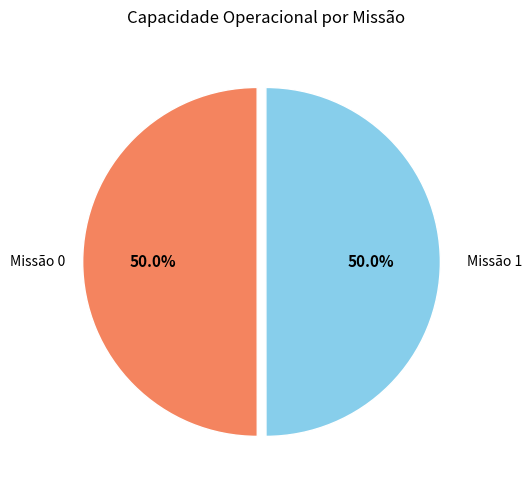

Combined, what portion of the pie is Missão 0 and Missão 1?

100.0%